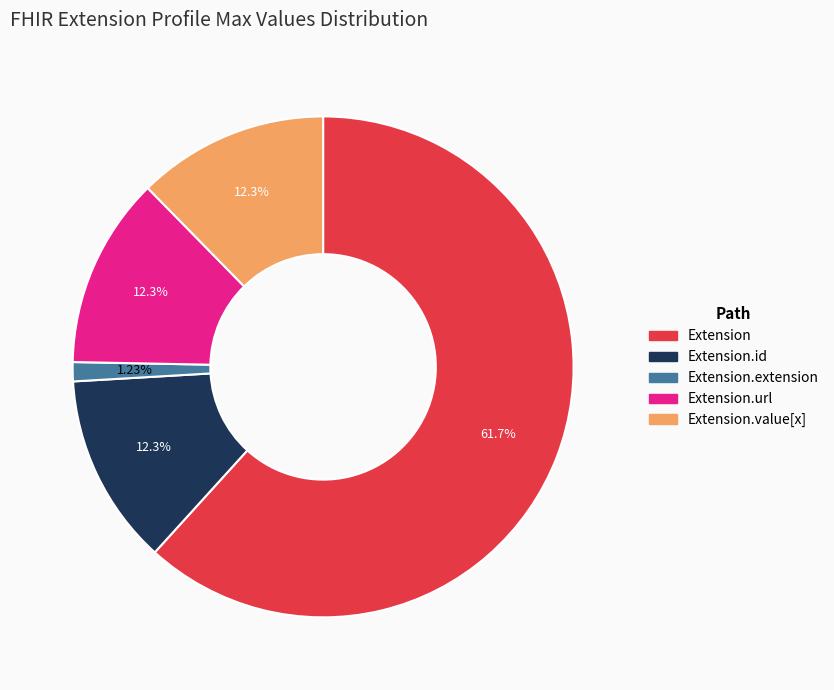

Is there any slice that represents more than half of the pie?

Yes